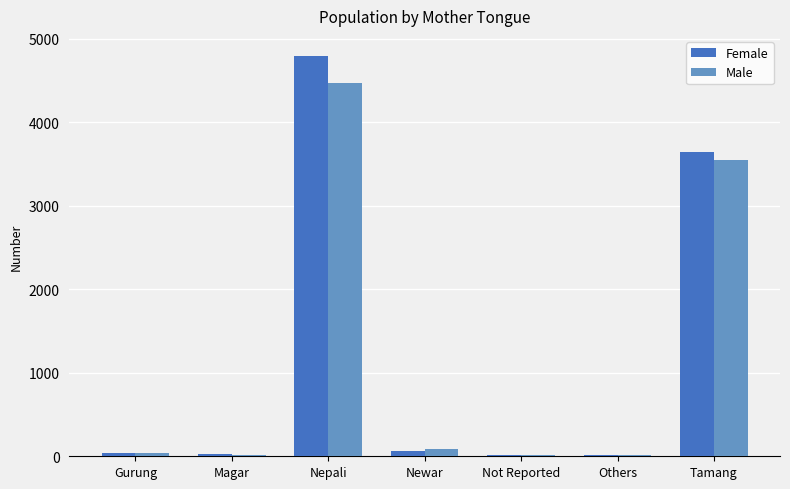

Which category has the highest value in the Male series?

Nepali